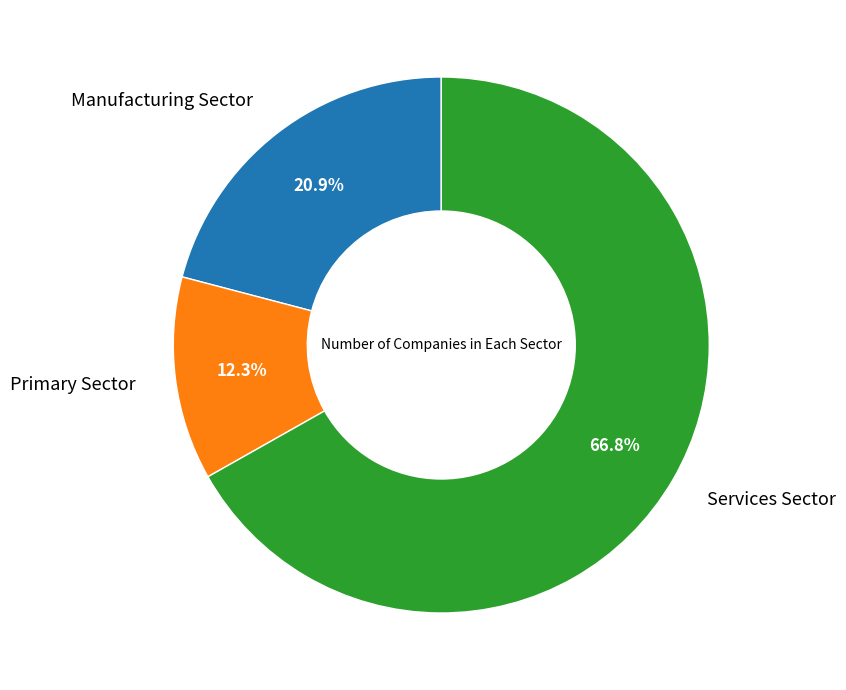

Does any single category account for the majority?

Yes